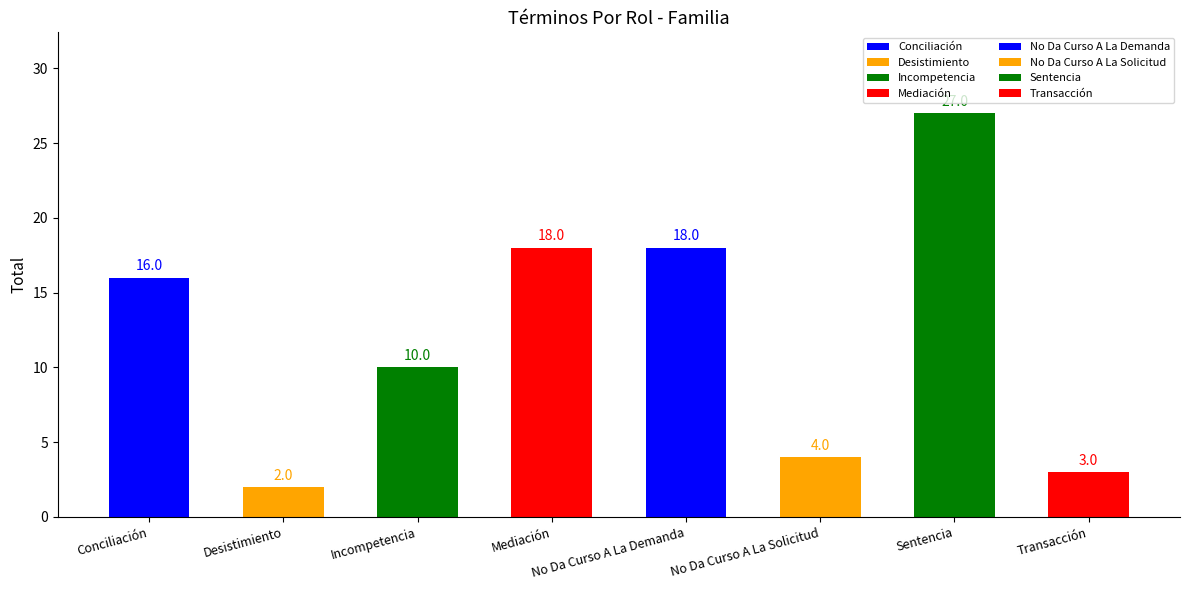

The value at Incompetencia is 10. True or false?

True